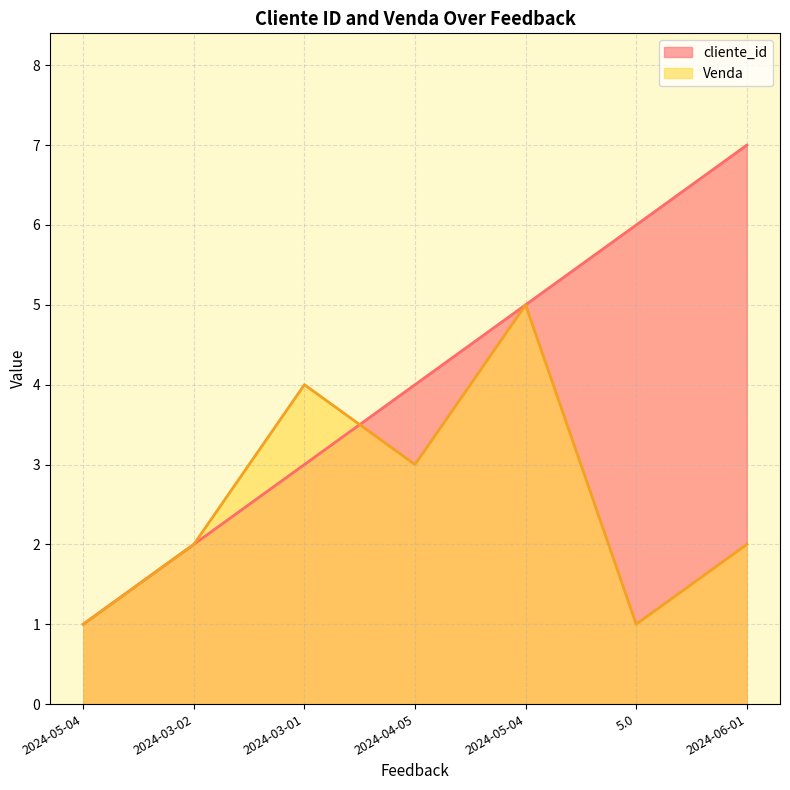

The value of Venda at 2024-06-01 is 3. True or false?

False